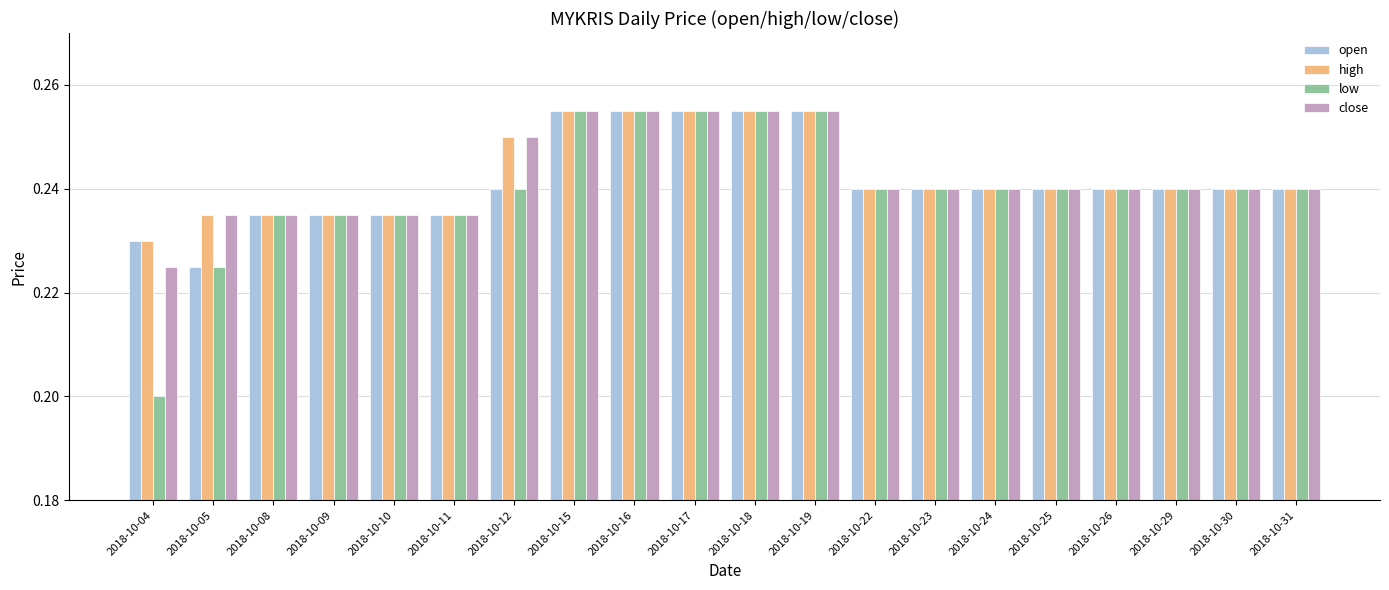

Count the number of data series in this chart.

4